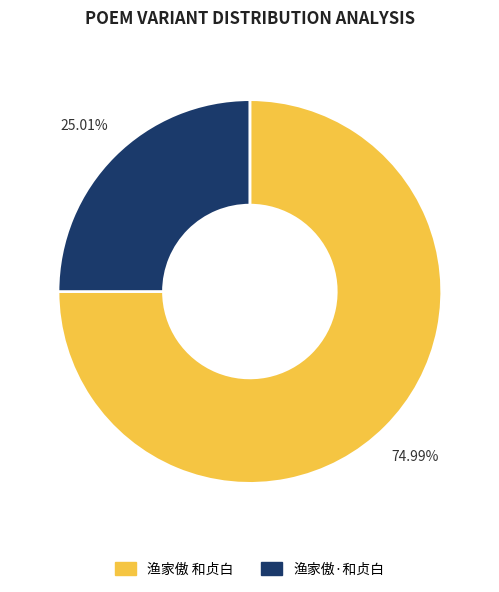

How many slices are in this pie chart?

2